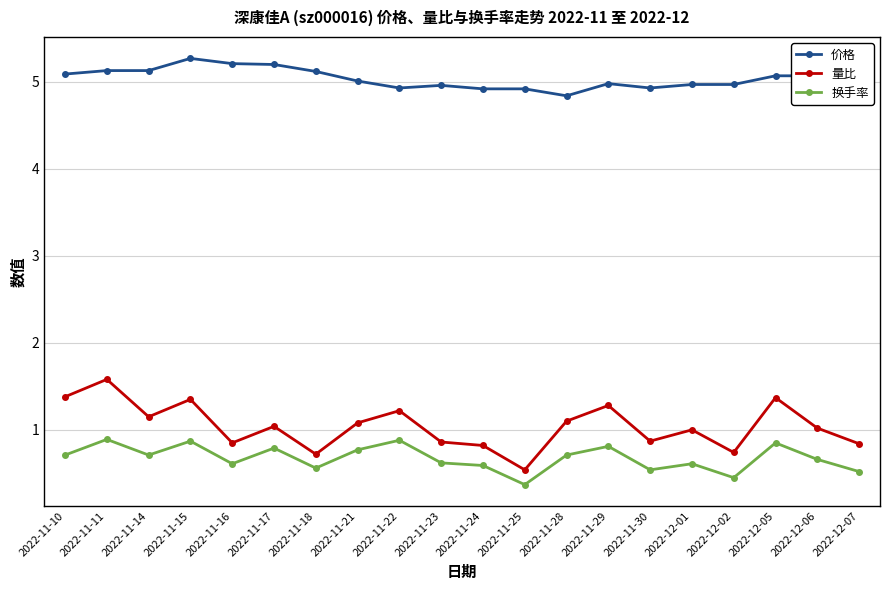

At how many categories does at least one series exceed 4?

20